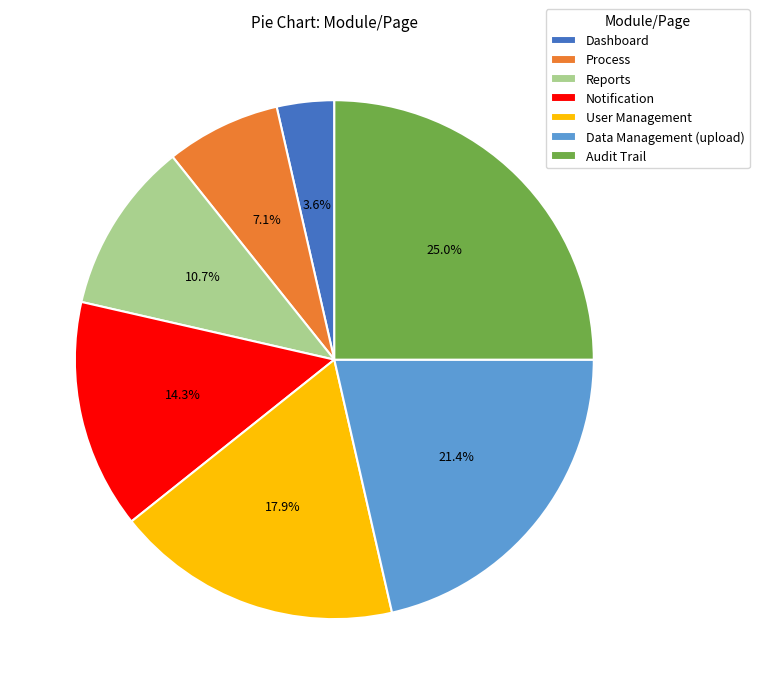

To the nearest percent, what percentage of the pie is Data Management (upload)?

21%